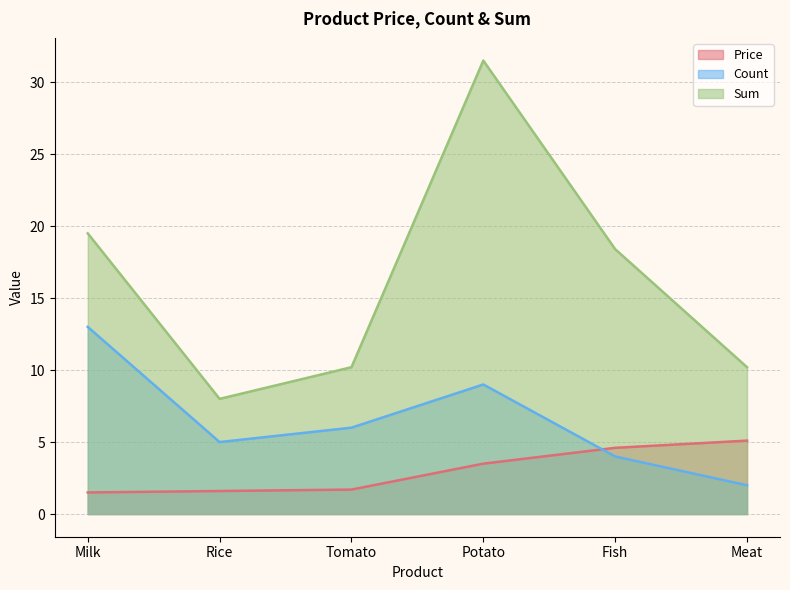

How many interior local valleys does the Count series have?

1